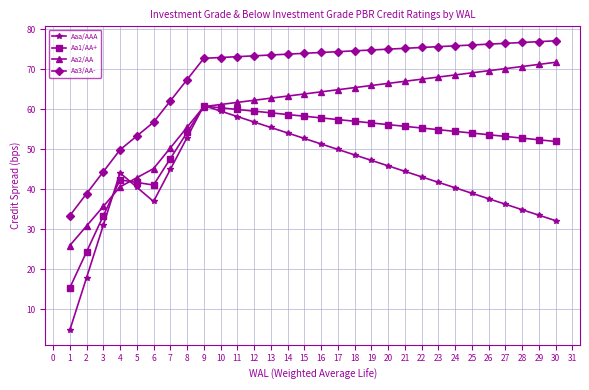

What is the total value across all series at 7?

205.1